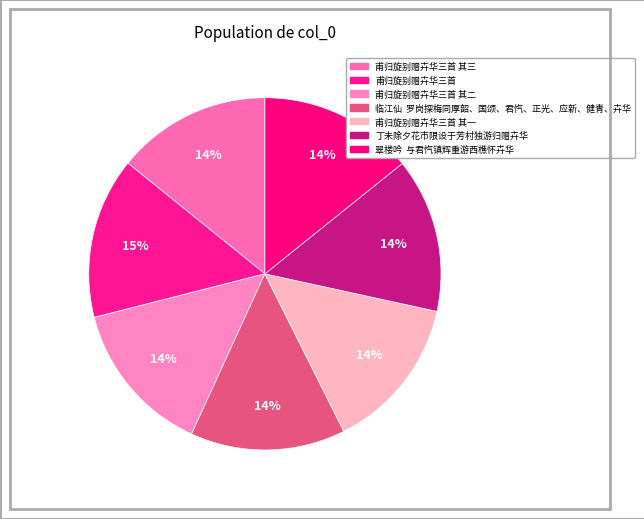

How many segments does this pie chart have?

7